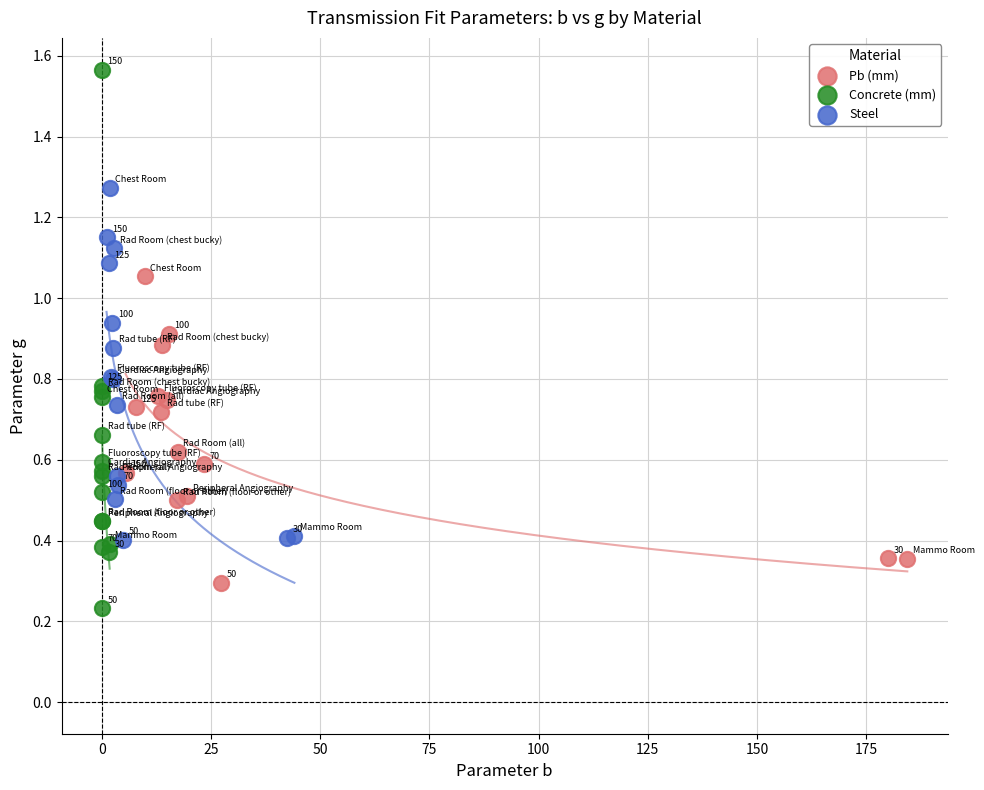

Which series has the widest spread of Y values?

Concrete (mm)